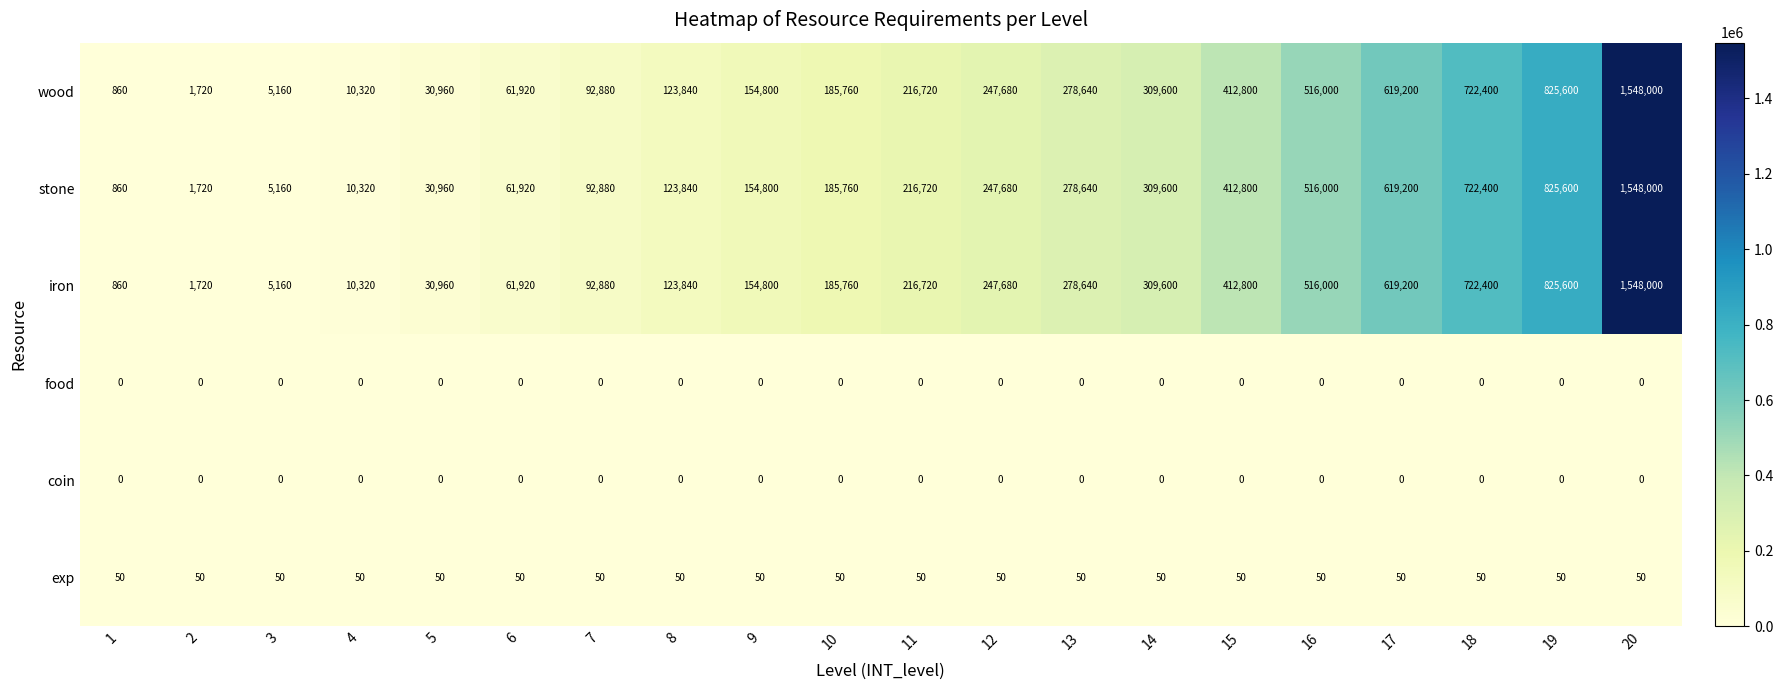

What is the sum of the wood values at 11 and 18?

939120